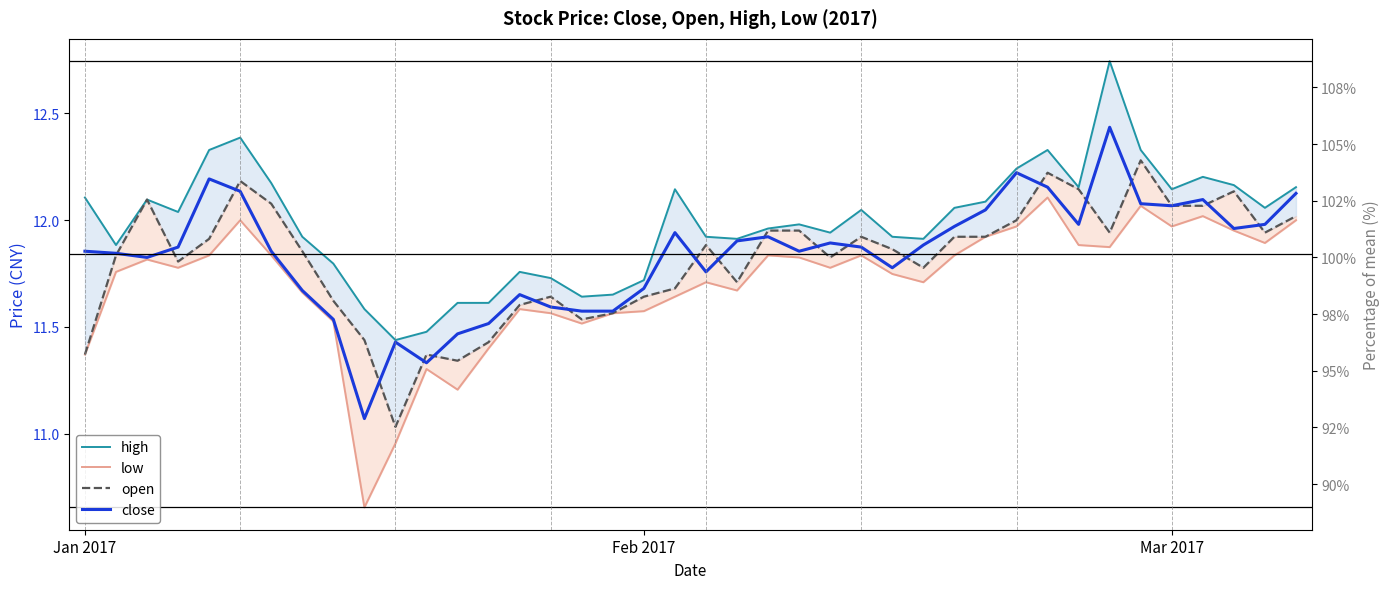

Read the low value at 20.

11.7